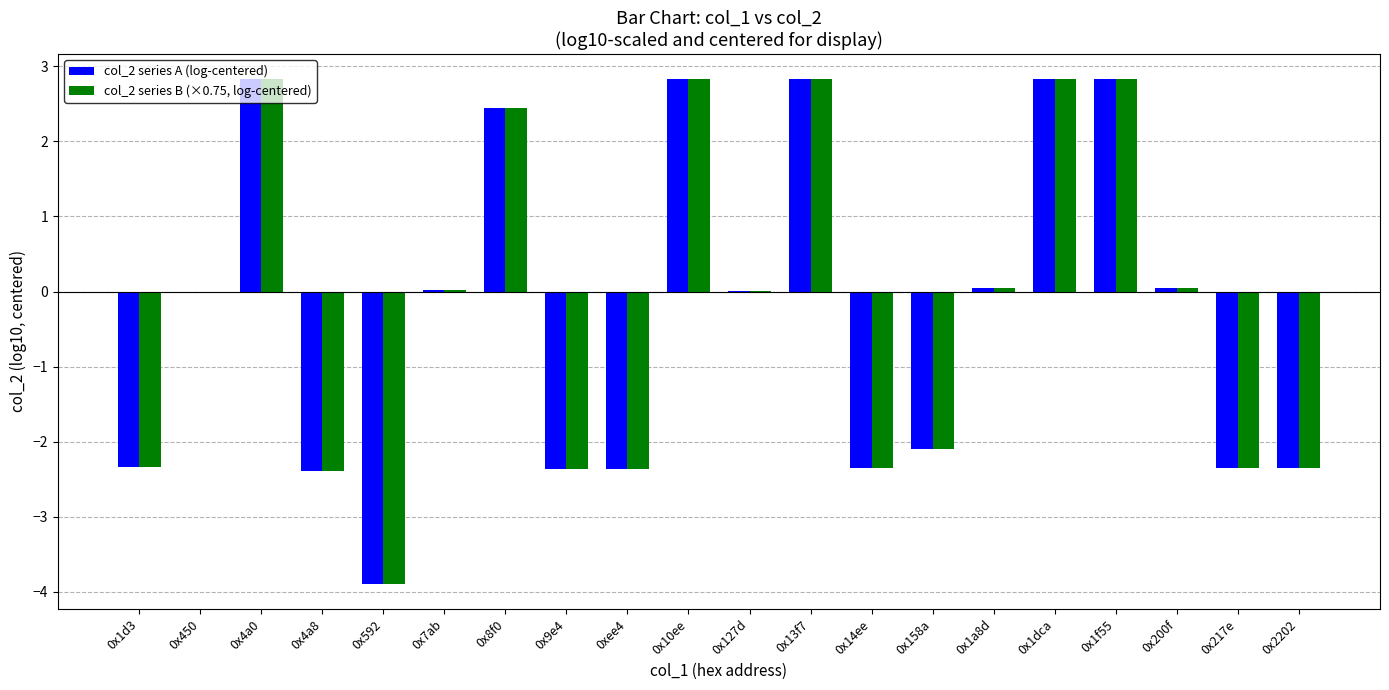

What is the sum of all col_2 series B (×0.75, log-centered) values?

-5.8